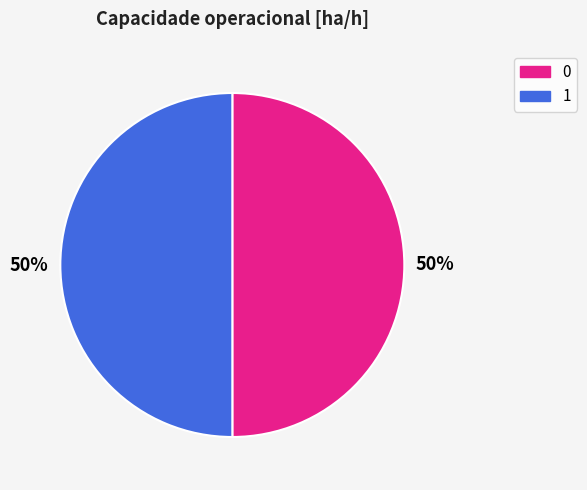

What is the ratio of the value at 0 to the value at 1?

1.0